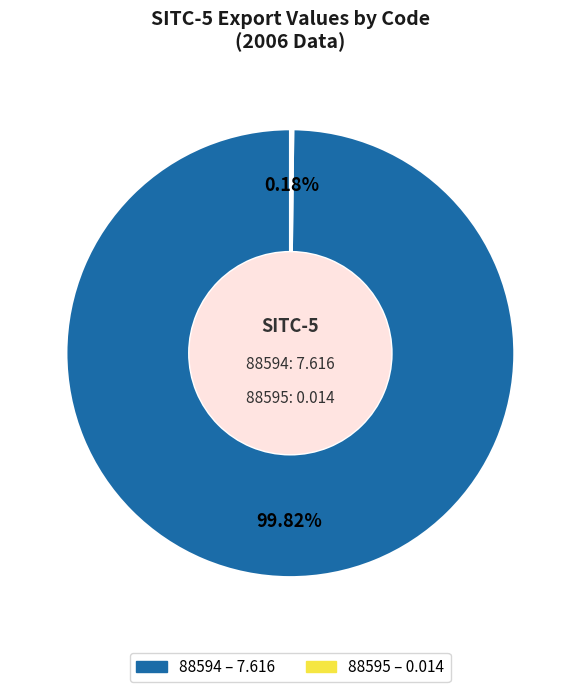

Does any single category account for the majority?

Yes